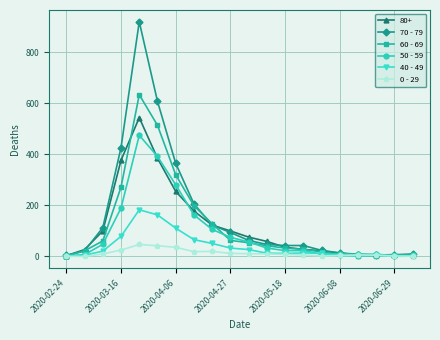

How many categories are shown in the chart?

20